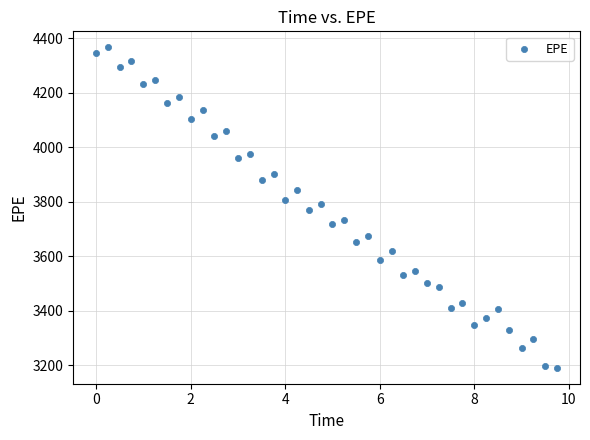

What is the range of X values (max minus min)?

9.8